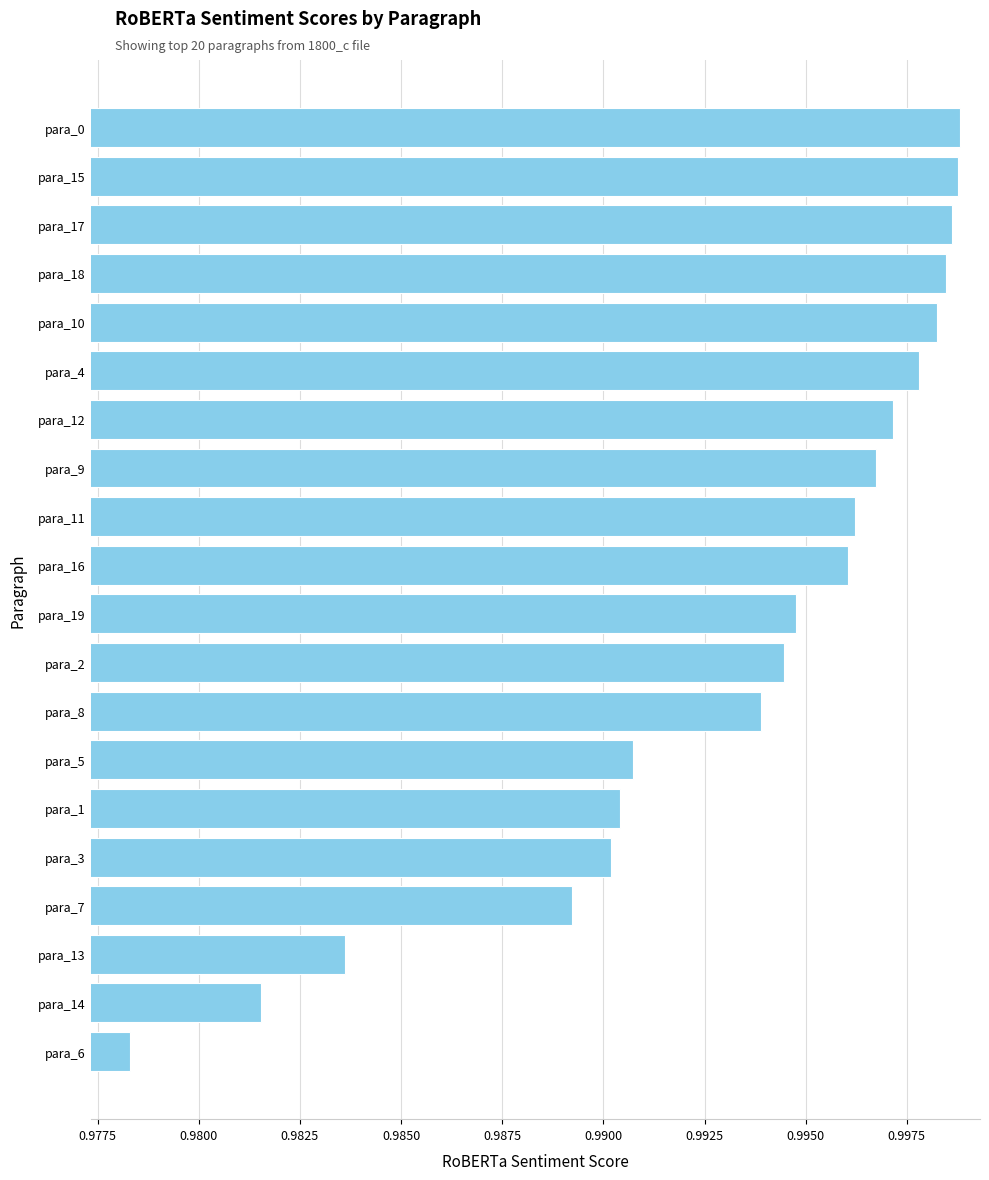

Which has a higher value, para_17 or para_8?

para_17